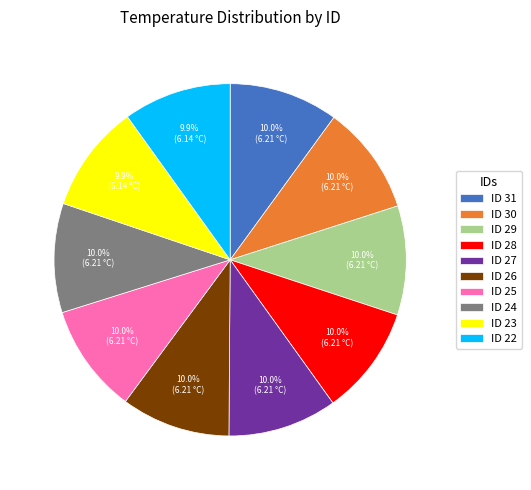

Is there any slice that represents more than half of the pie?

No